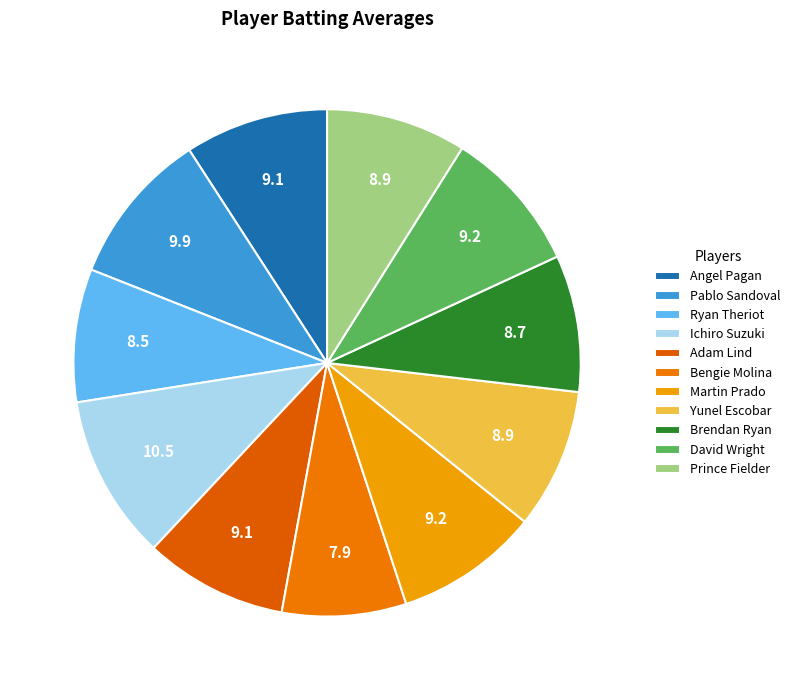

Does David Wright account for over 50% of the chart?

No